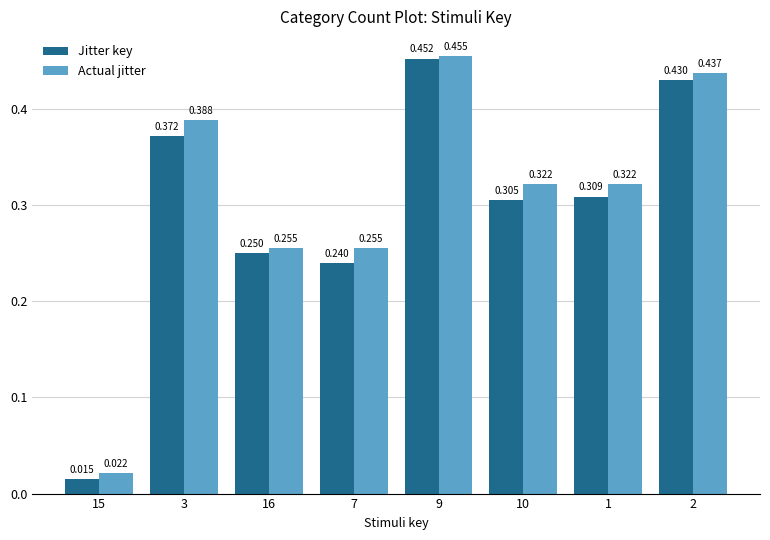

Which series has the largest total across all categories?

Actual jitter